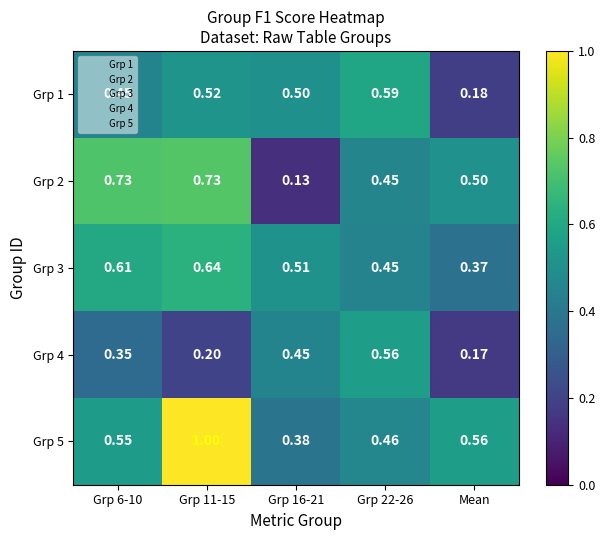

Is the value of Grp 5 at Grp 16-21 greater than the value of Grp 4 at Grp 6-10?

Yes